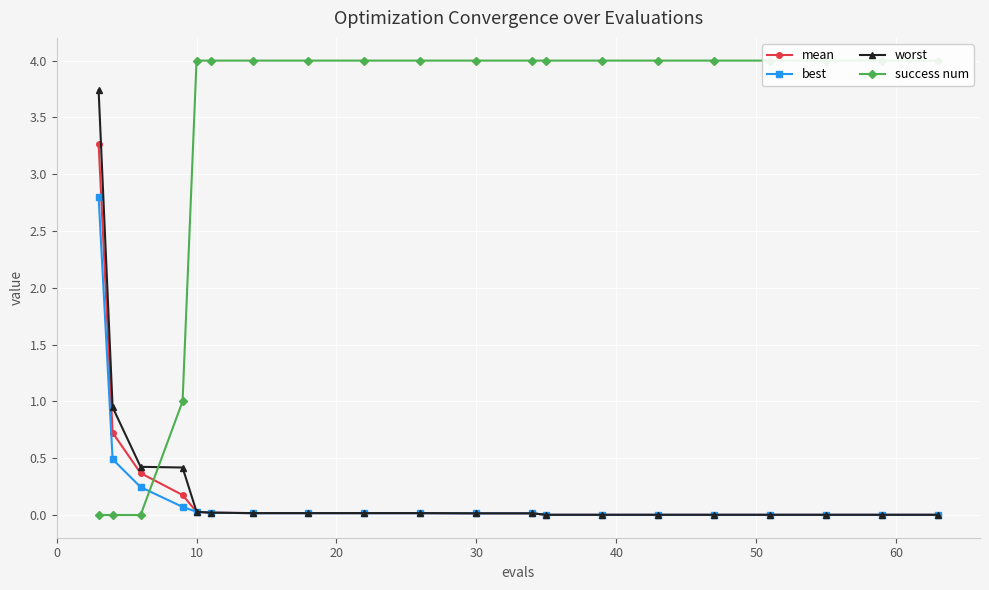

What is the value of the mean point at the 3rd from the left?

0.4